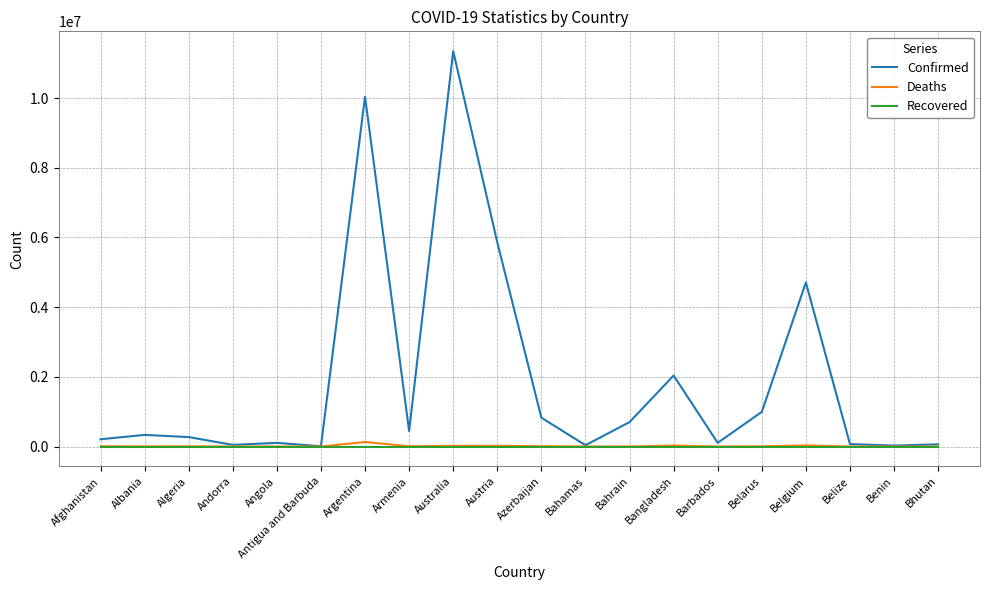

At which label does Confirmed reach its peak?

Australia